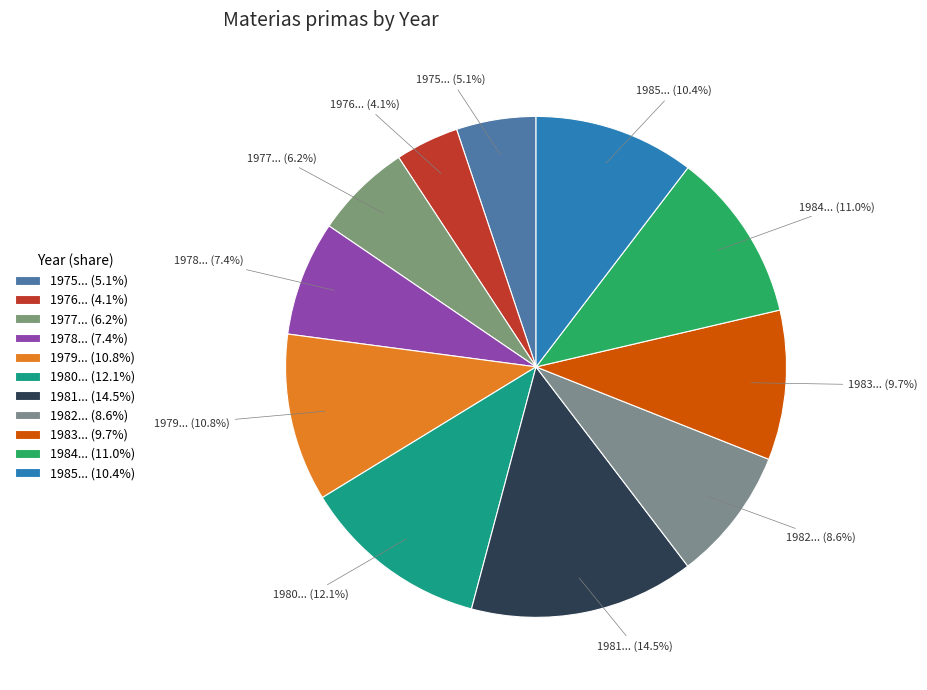

Is there any slice that represents more than half of the pie?

No